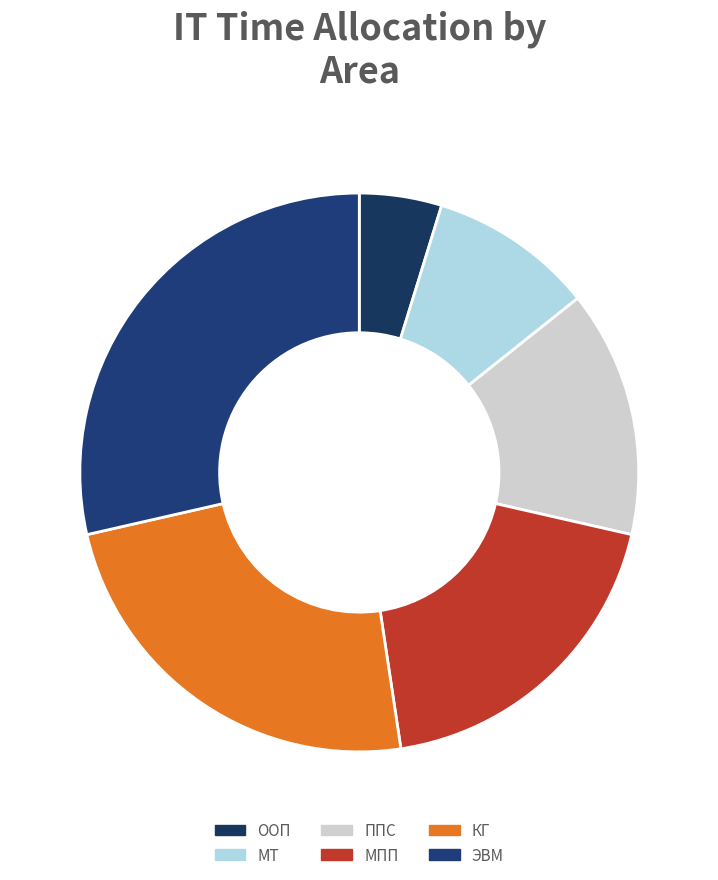

To the nearest percent, what is the combined percentage of КГ and ЭВМ?

52%